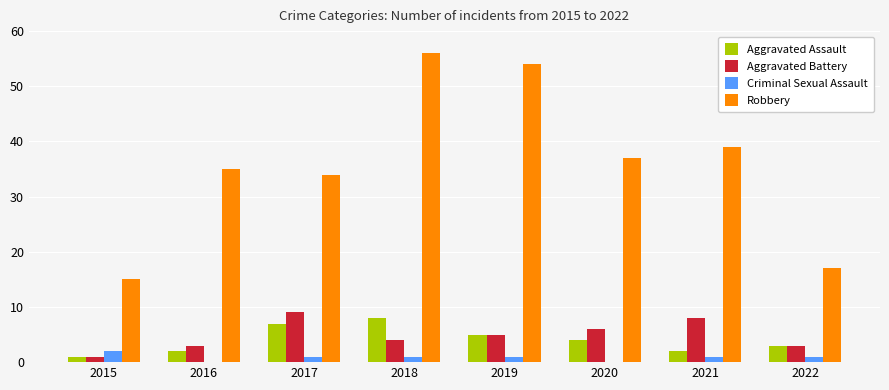

At which label does Robbery reach its peak?

2018